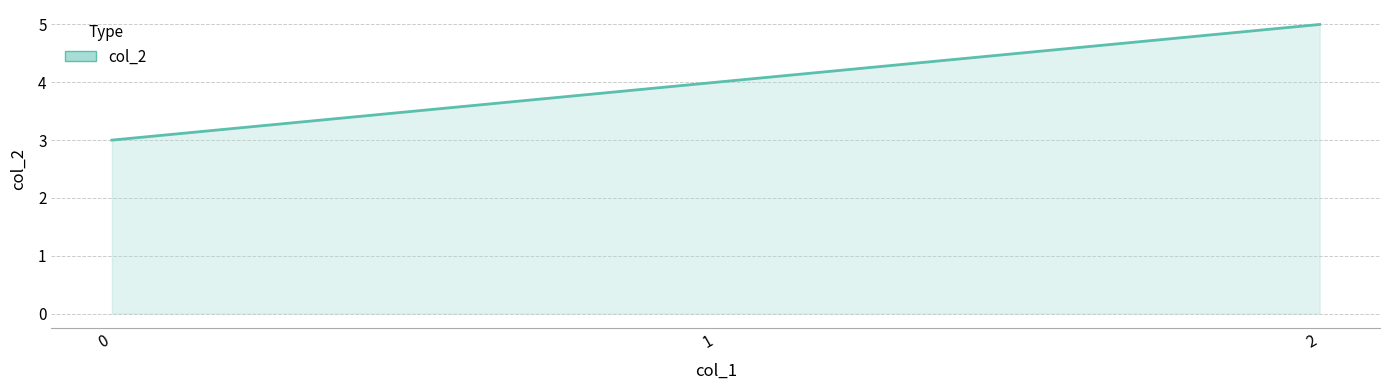

True or false: the data shows 3 at 0.

True